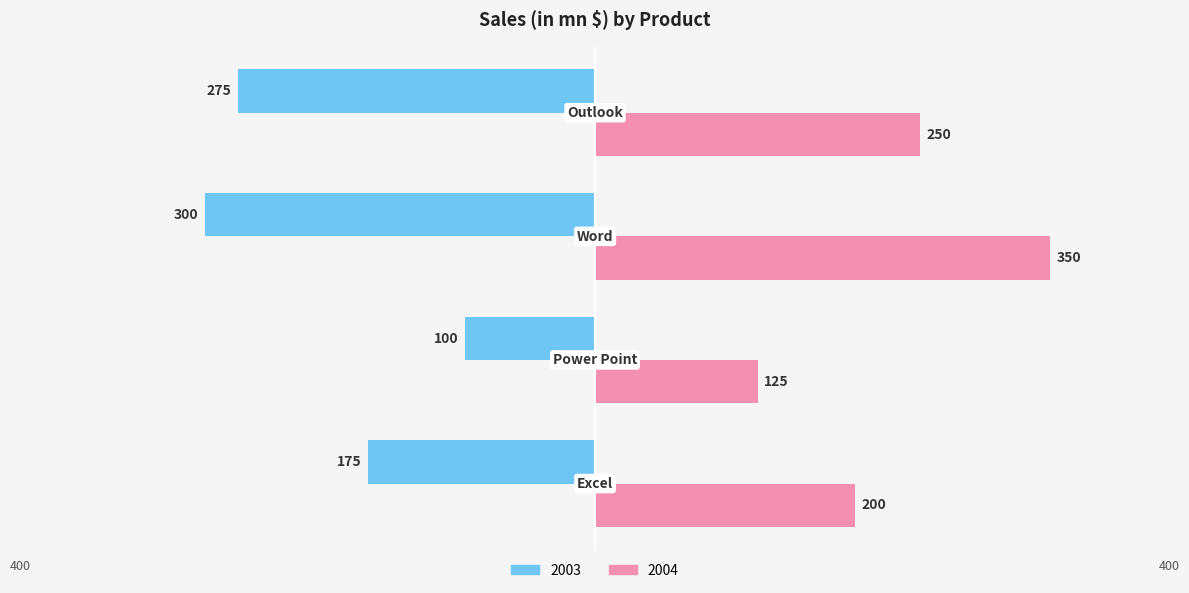

What is the label of the 3rd bar from the right?

Power Point